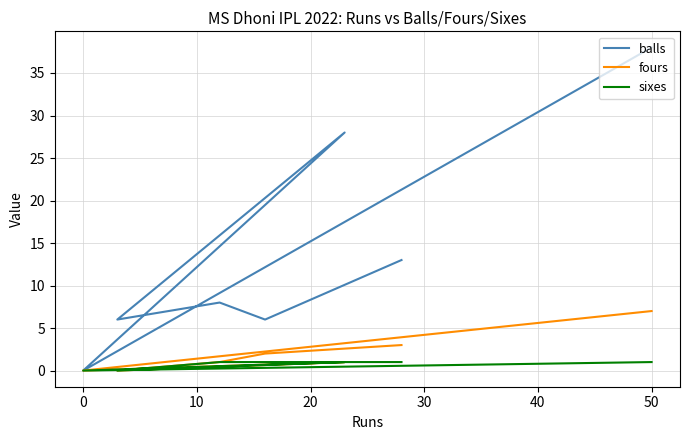

True or false: sixes has a value of 0 at 20.

True